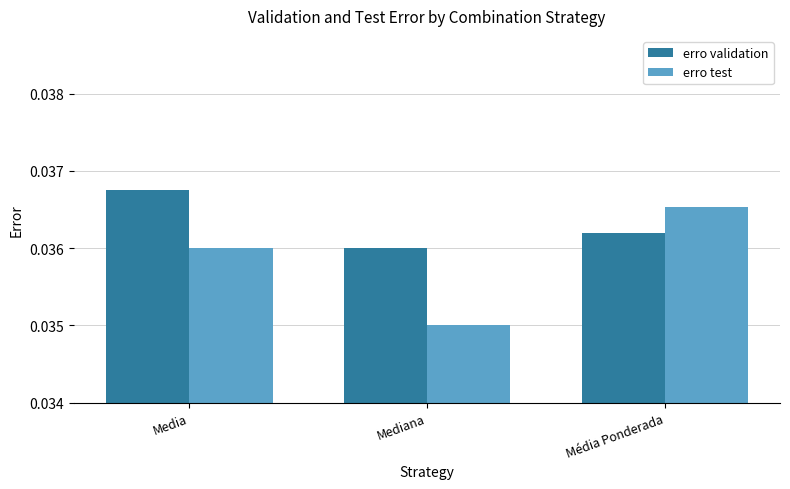

Which series changed the most between Media and Mediana?

erro test